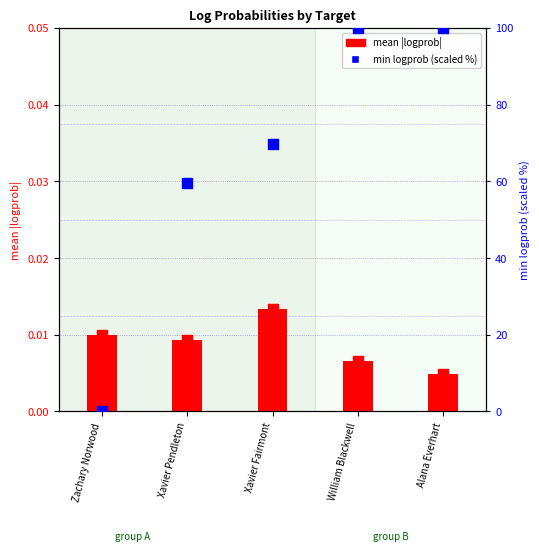

Which series has the widest spread of Y values?

min logprob (scaled)